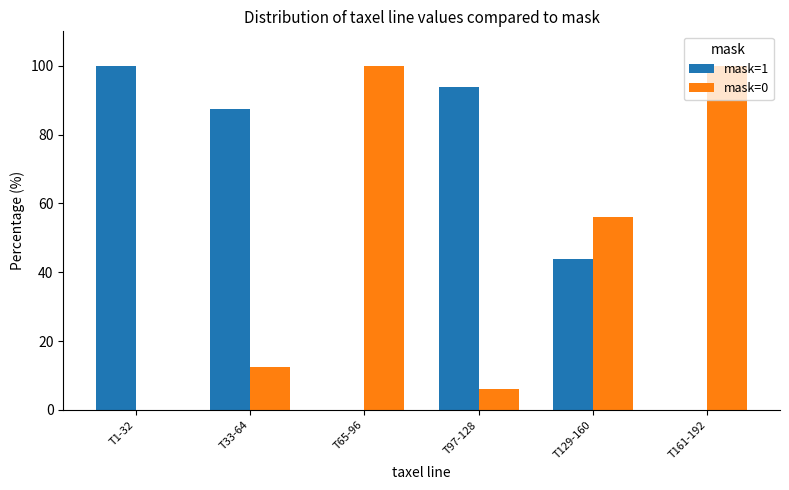

What are all the series names shown in the legend?

mask=1, mask=0